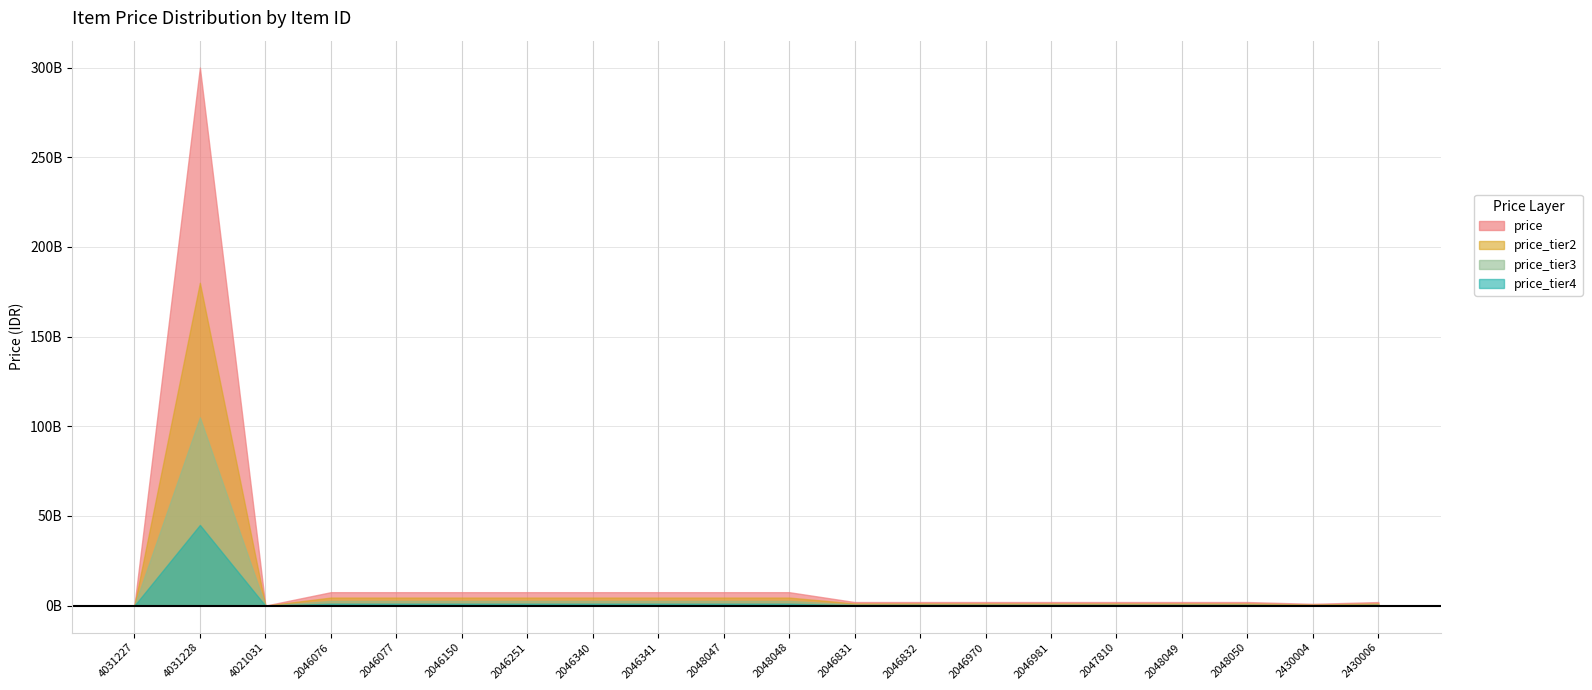

What is the ratio of the value at 4031228 to the value at 2046251?

40.0